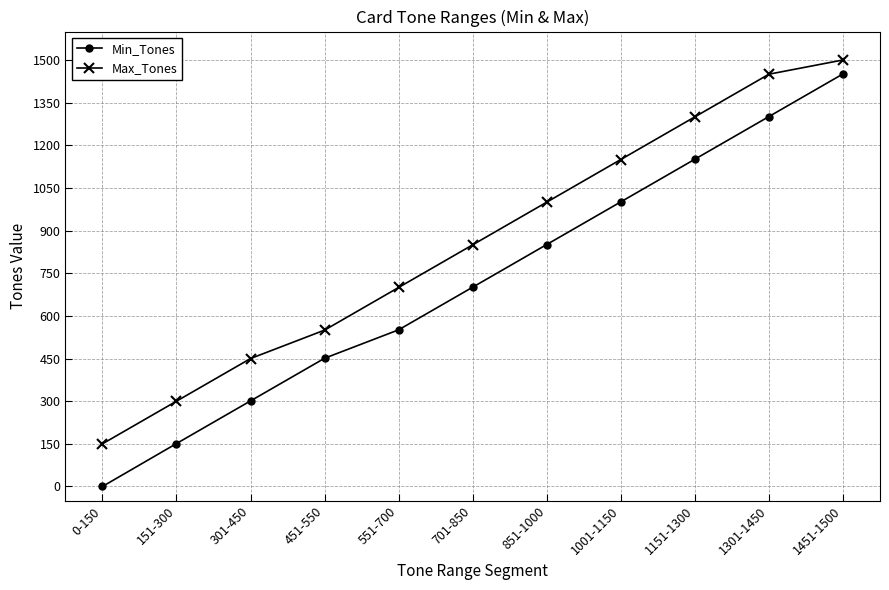

True or false: Min_Tones has more than 1 points higher than both neighbors.

False